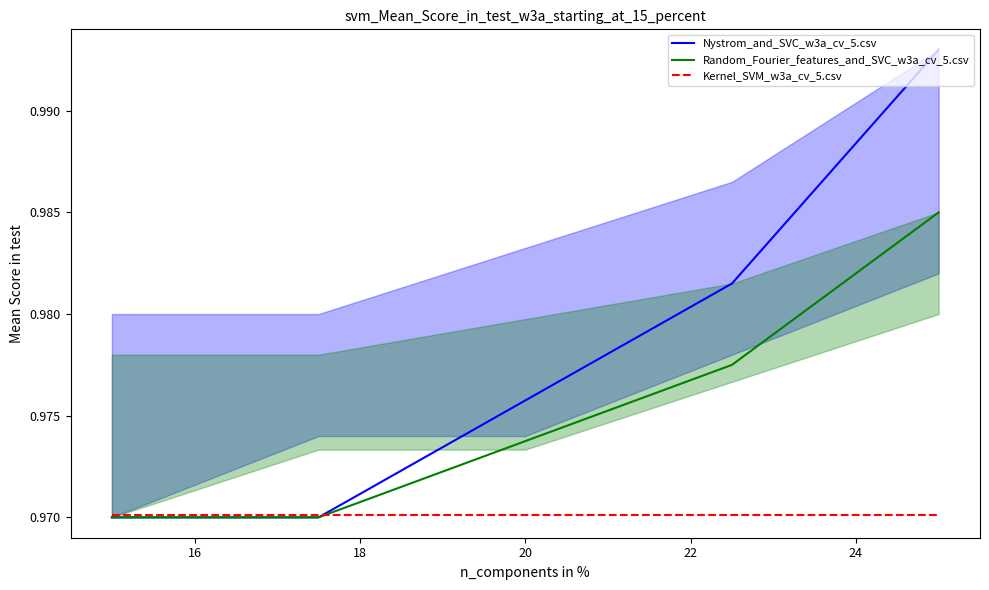

What is the sum of all Kernel_SVM_w3a_cv_5.csv values?

4.9